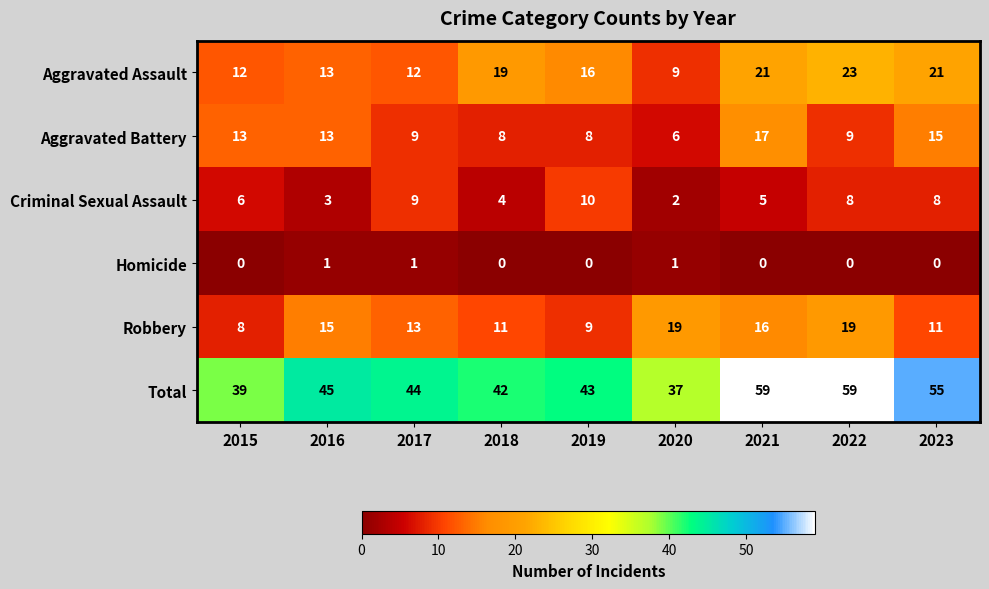

Is it true that Aggravated Assault equals 12 at 2015?

True